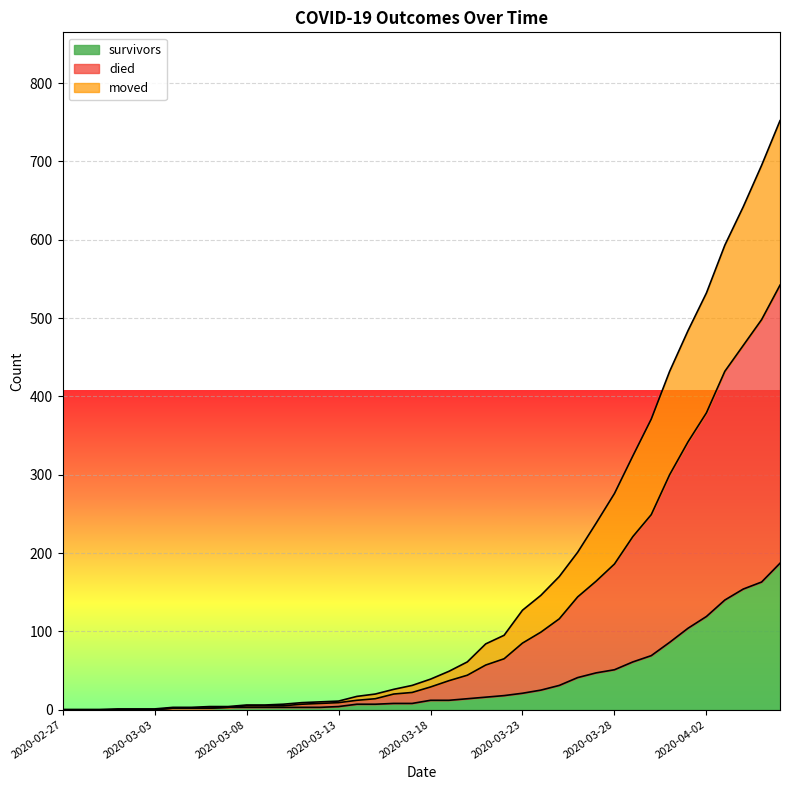

How many lines are shown in the chart?

3